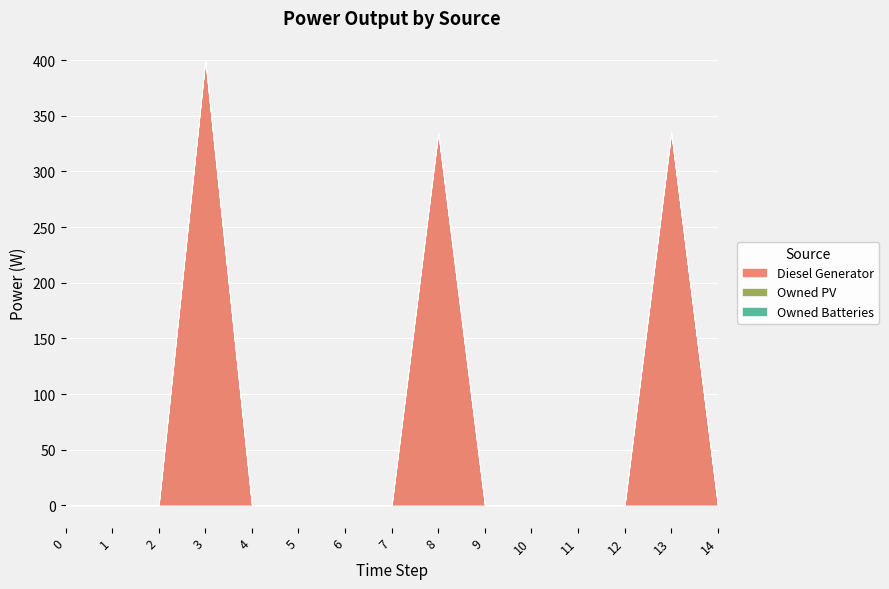

True or false: Owned Batteries and Diesel Generator intersect in this chart.

False